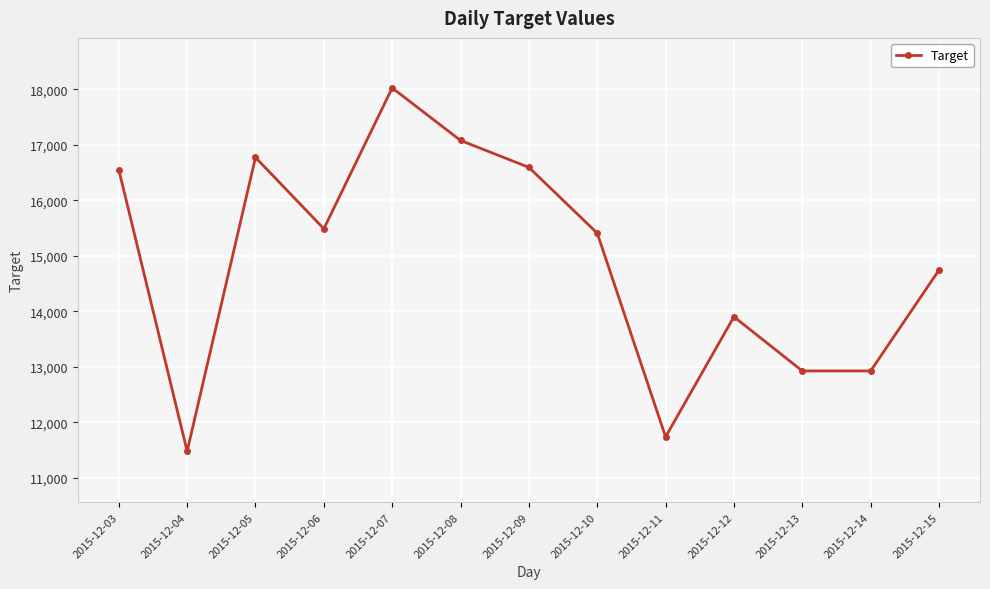

True or false: the data has more than 2 interior local peaks.

True